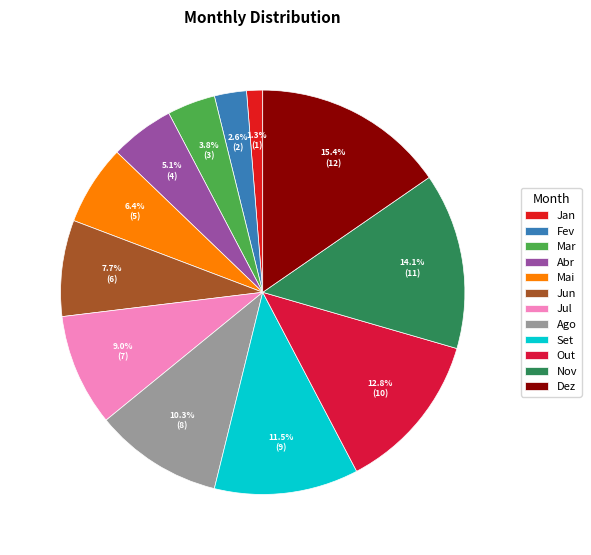

Is it true that Jul is 9% of the pie?

True